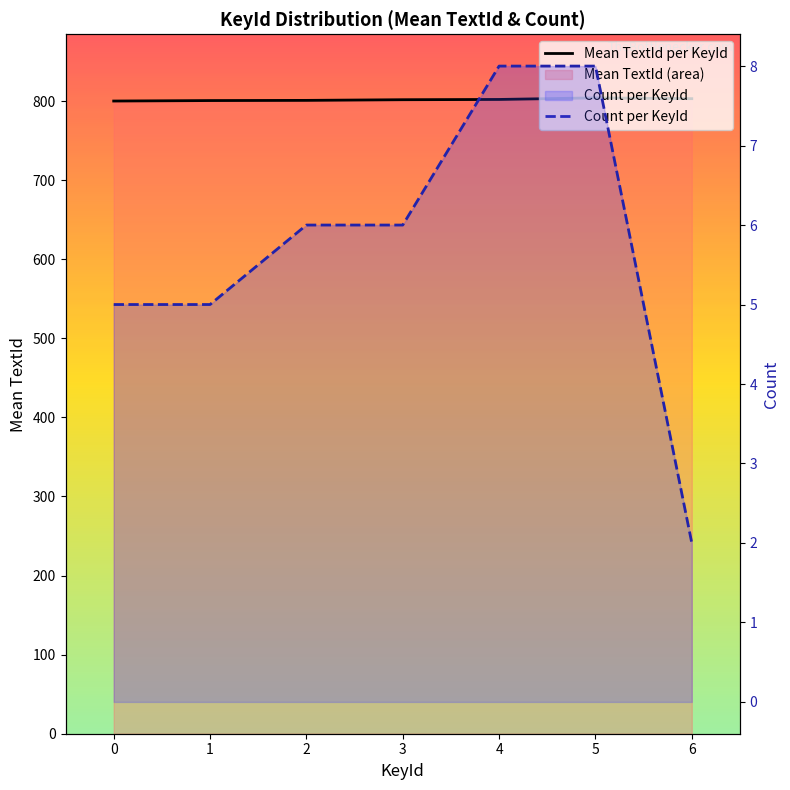

Reading left to right, transcribe all the data shown in this chart.

Mean TextId per KeyId: 0=800.0	1=800.6	2=800.8	3=801.7	4=802.0	5=804.0	6=803.0
Count per KeyId: 0=5.0	1=5.0	2=6.0	3=6.0	4=8.0	5=8.0	6=2.0